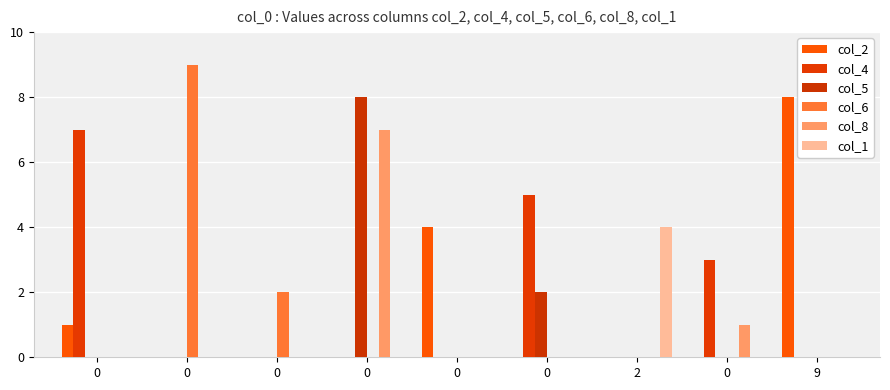

Between 0 and 0, which series saw the biggest shift?

col_8